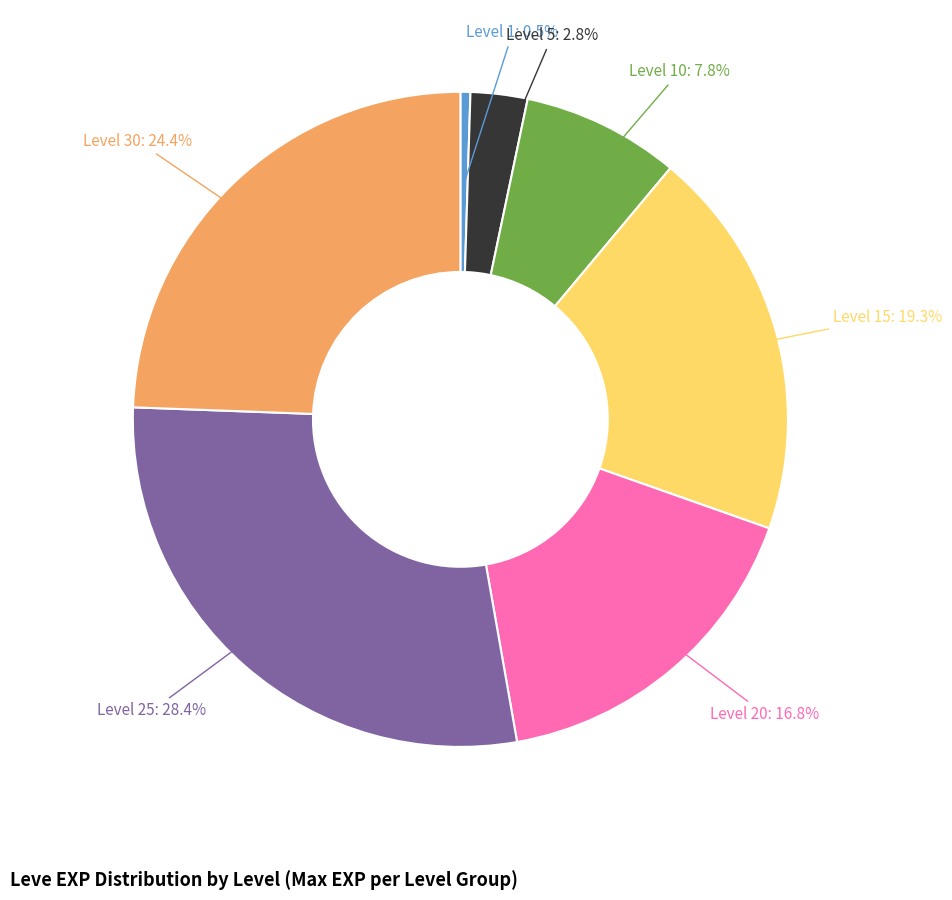

Rank the categories by value from highest to lowest.

Level 25: 28.4%, Level 30: 24.4%, Level 15: 19.3%, Level 20: 16.8%, Level 10: 7.8%, Level 5: 2.8%, Level 1: 0.5%